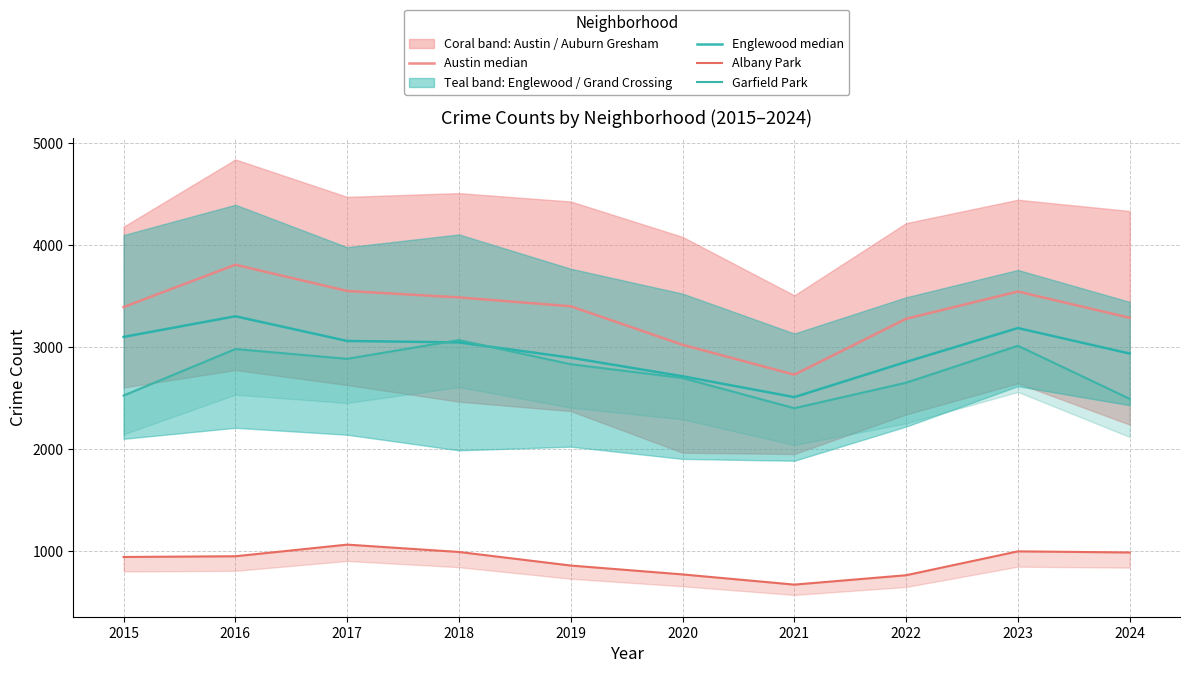

How many interior local valleys does the Englewood median series have?

1